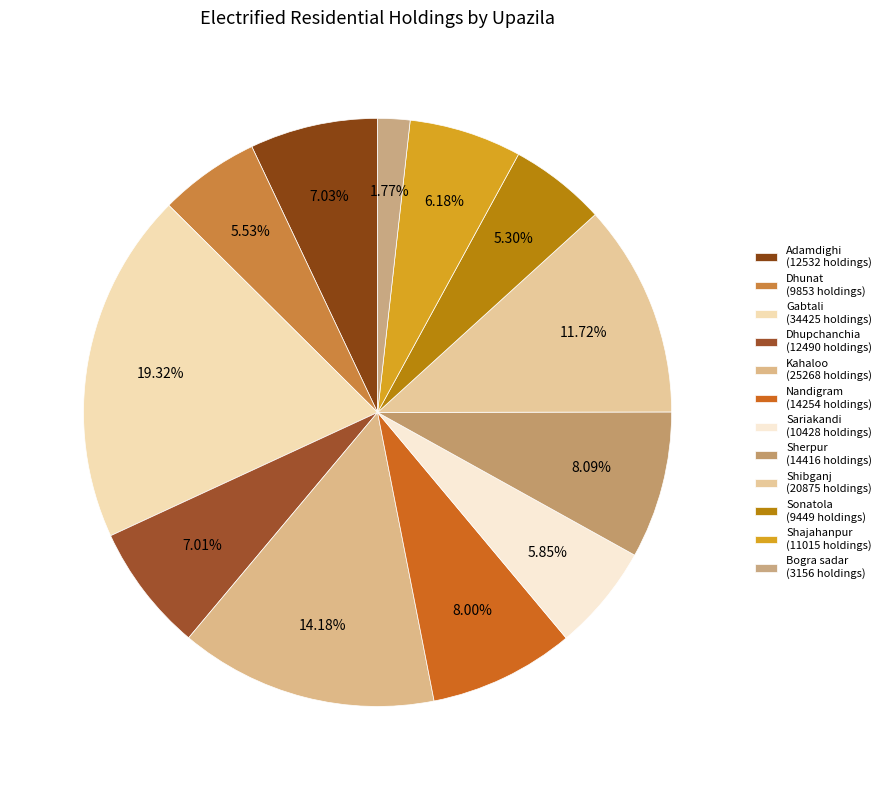

Is there any slice that represents more than half of the pie?

No